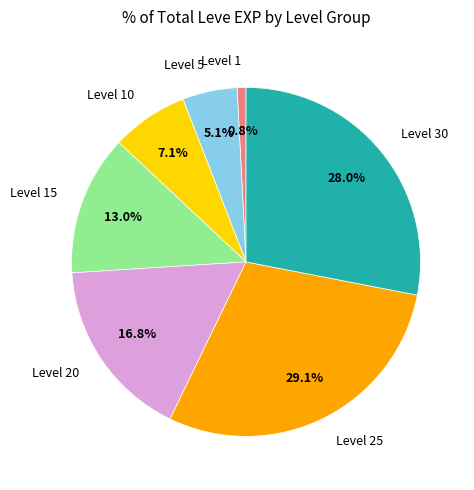

Which has a higher value, Level 10 or Level 30?

Level 30